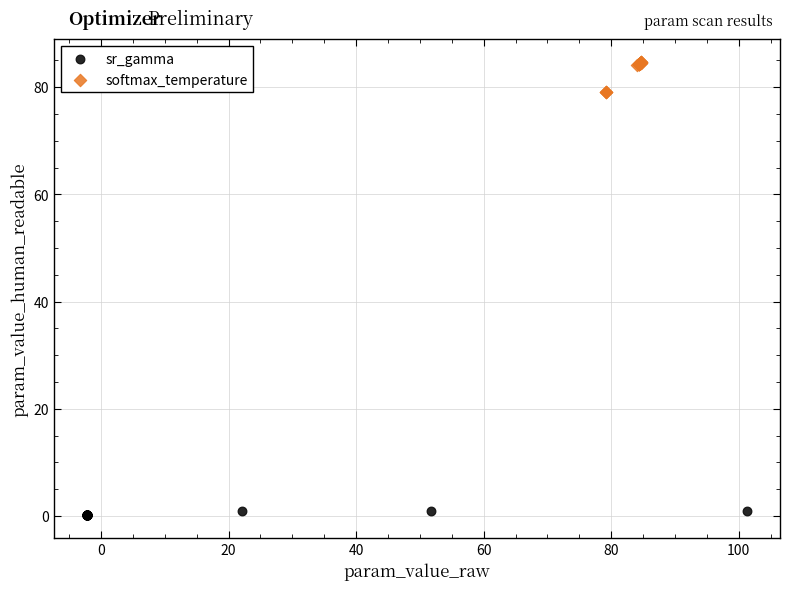

Which series contains the lowest Y value?

sr_gamma